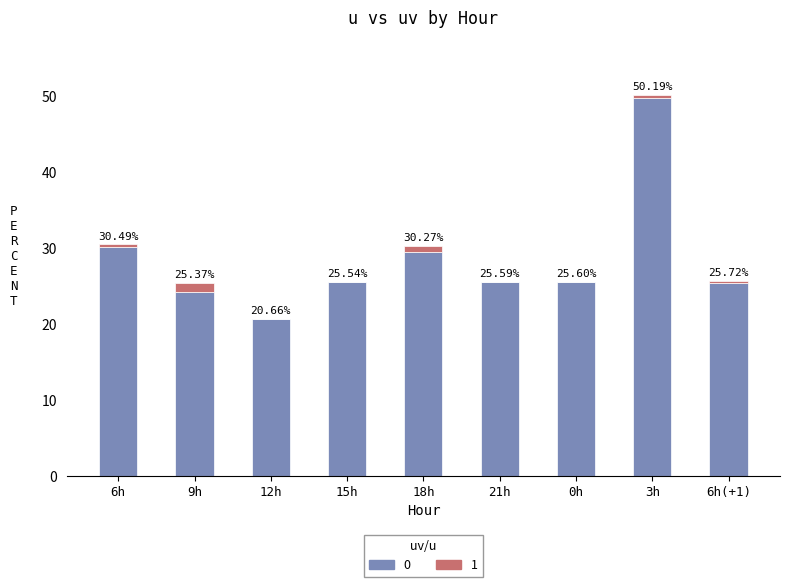

What is the sum of all 0 values?

256.4